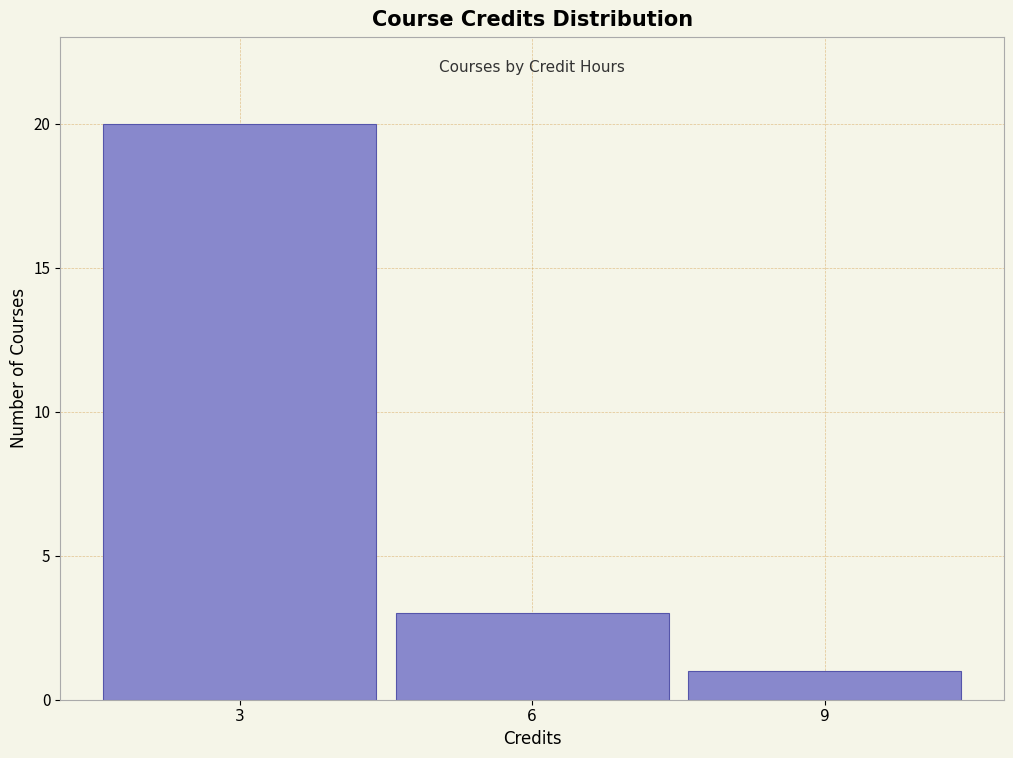

Reading left to right, list every bar in this chart as the range it spans on the x-axis followed by its height. The values are not printed on the chart, so give them approximately, as read against the axis.

1.5 to 4.5: 20
4.5 to 7.5: 3
7.5 to 10.5: 1